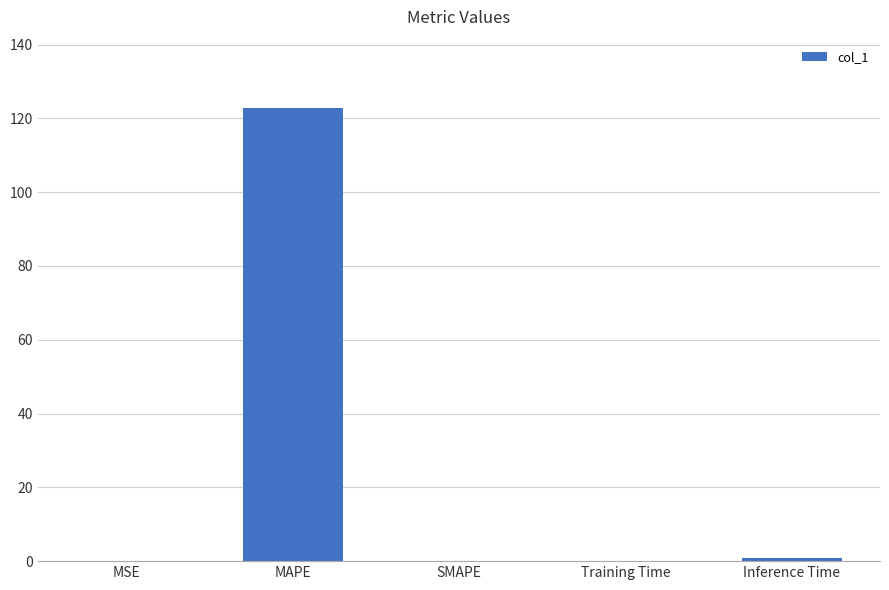

What is the sum of all values?

123.9